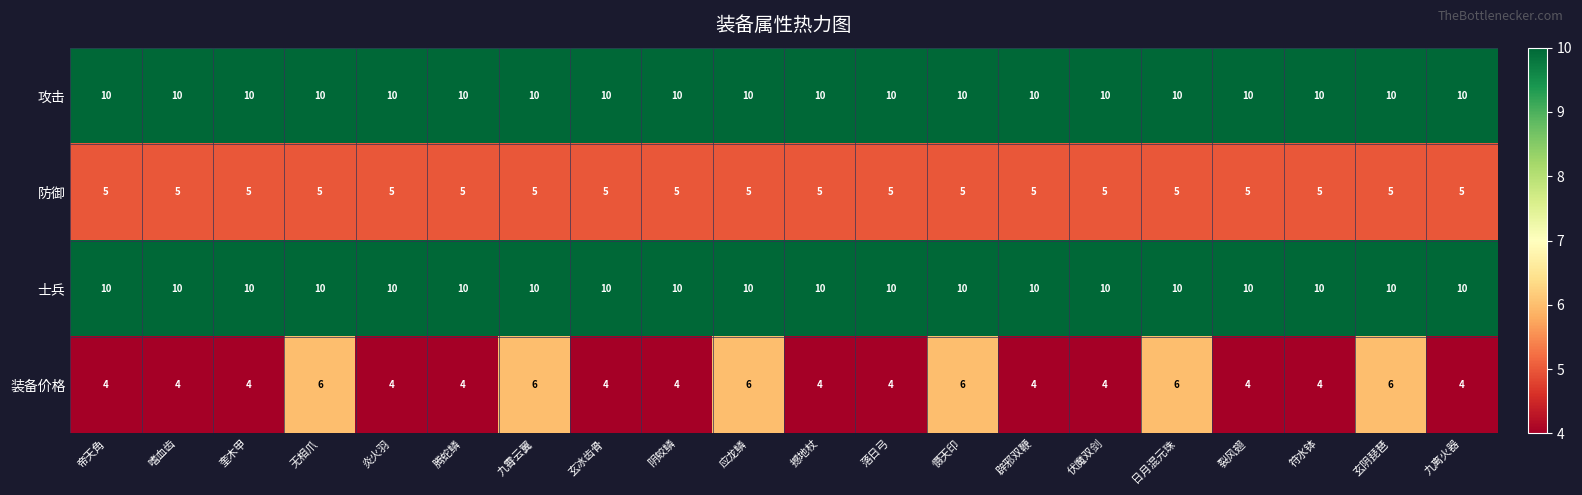

Read the 防御 value at 九霄云翼.

5